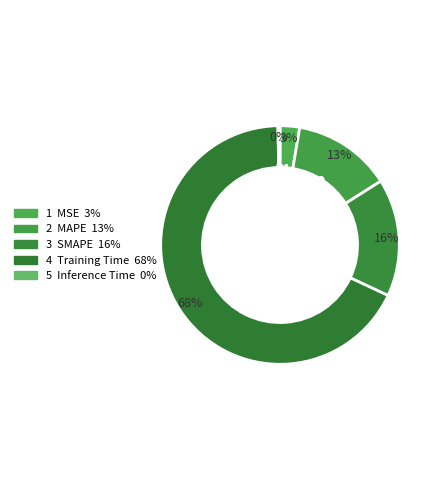

Is there a majority slice in this chart?

Yes